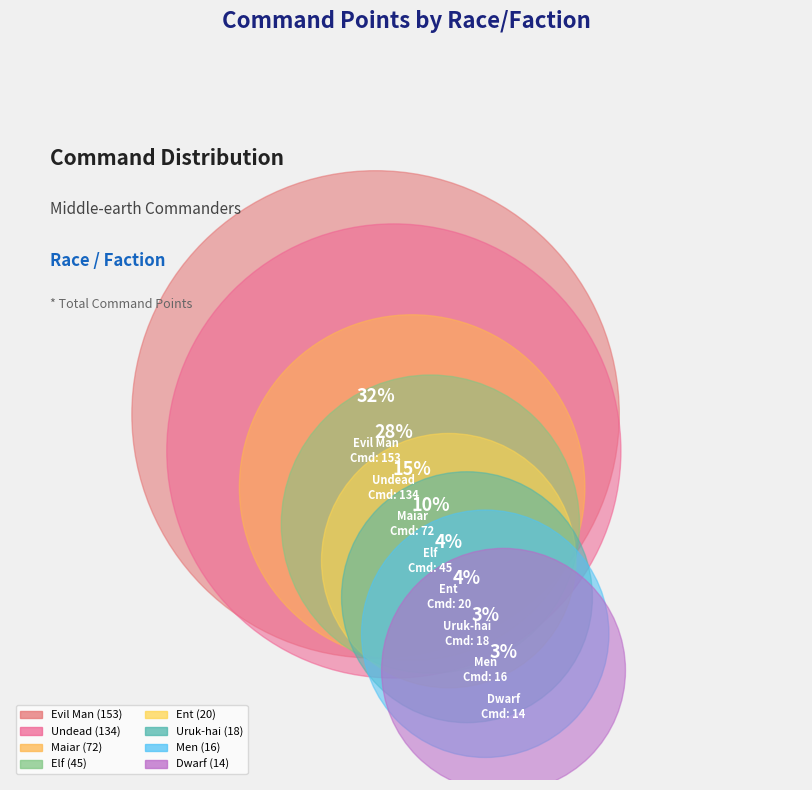

To the nearest percent, what percentage of the pie is Undead?

28%